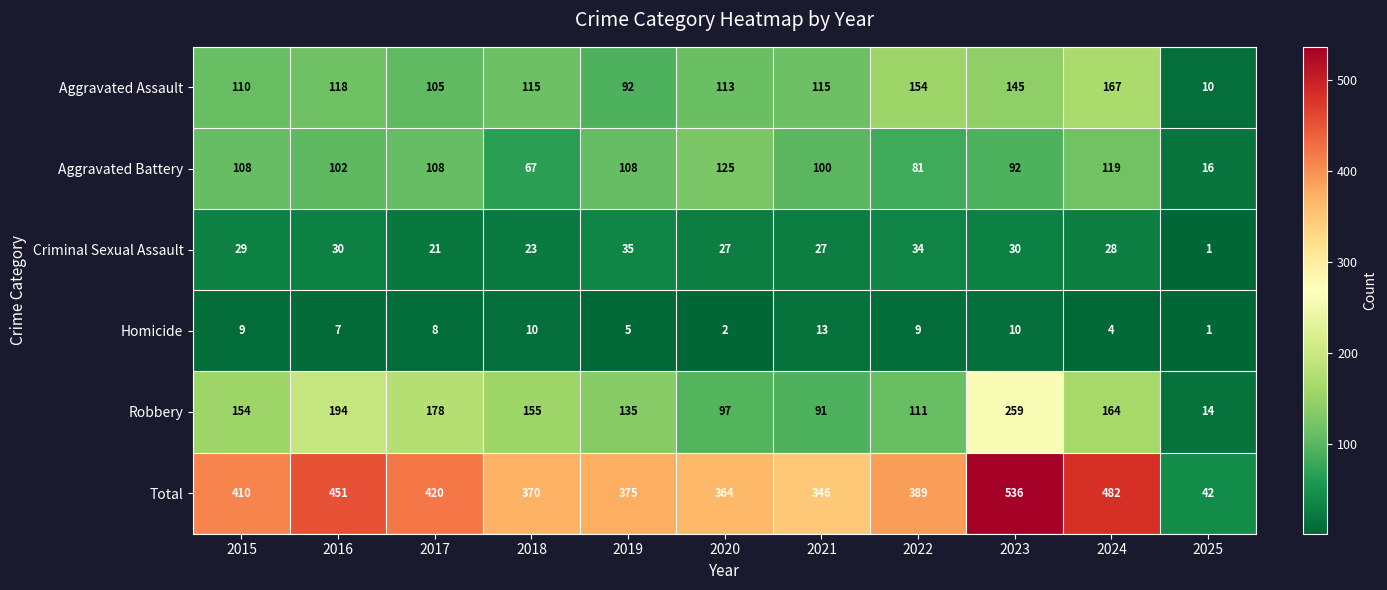

What is the sum of all Homicide values?

78